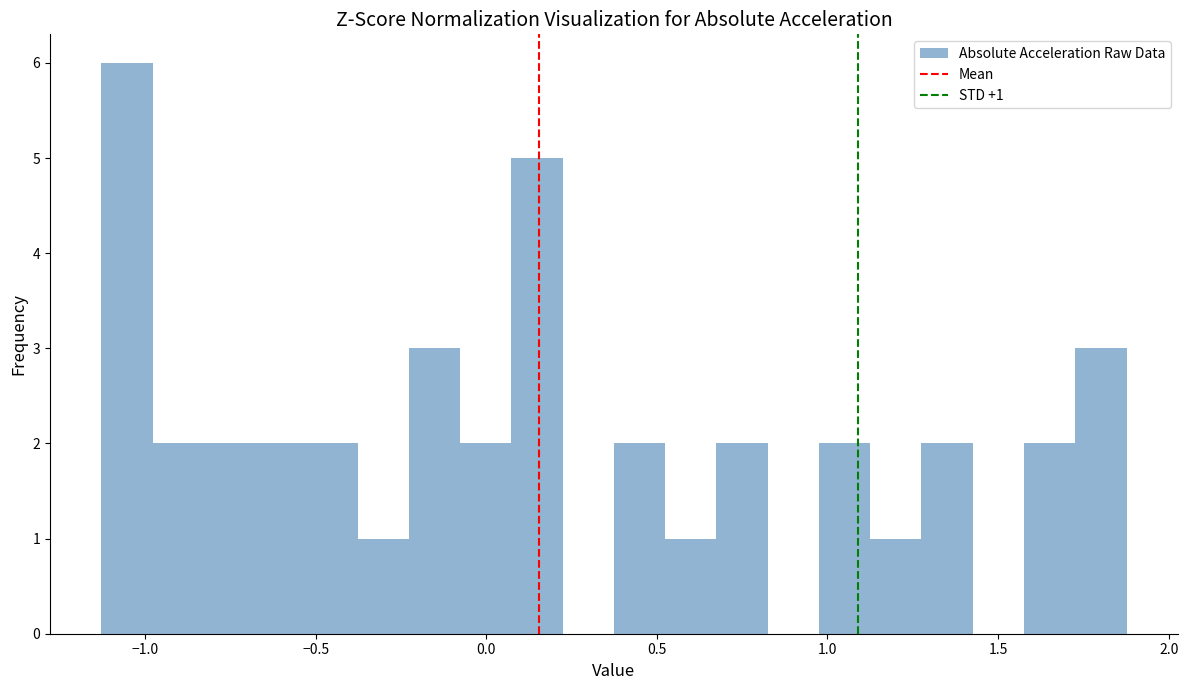

Read against the x-axis, roughly where is the centre of the tallest bar?

-1.05